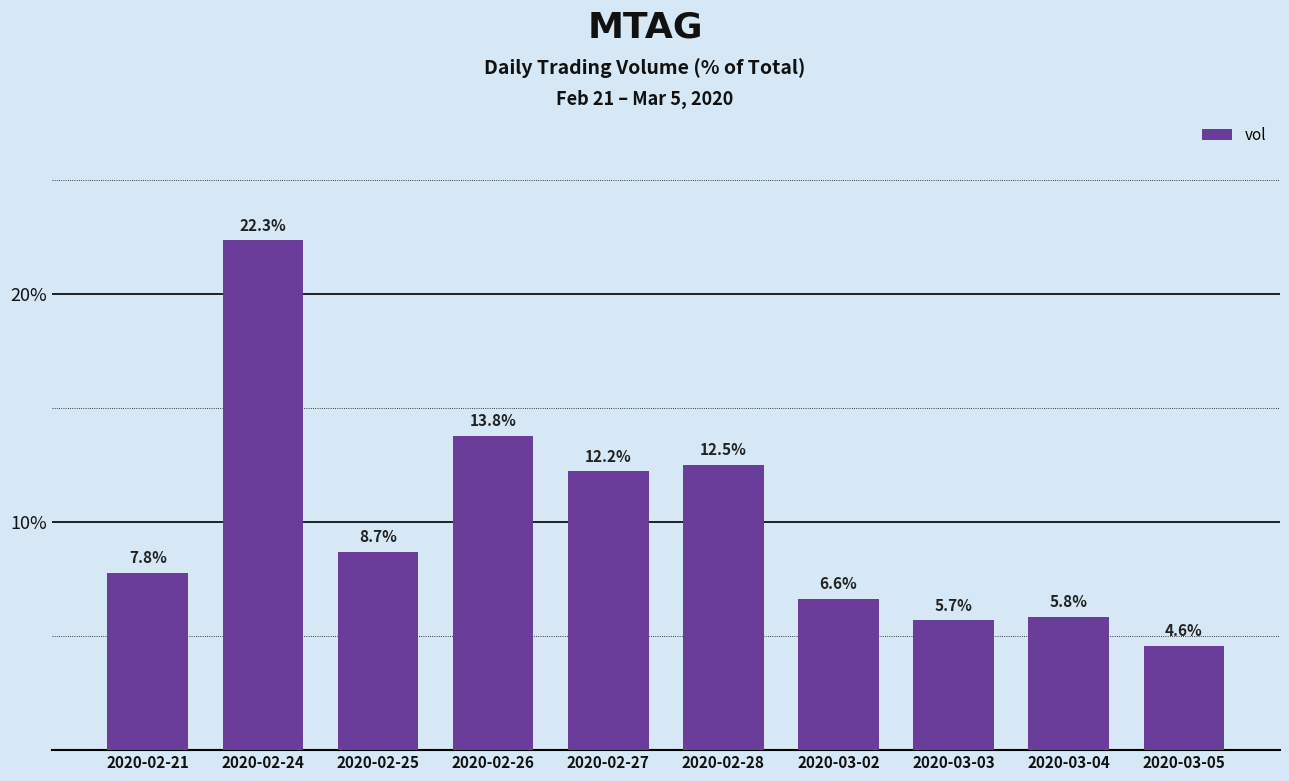

How many values exceed 8?

5